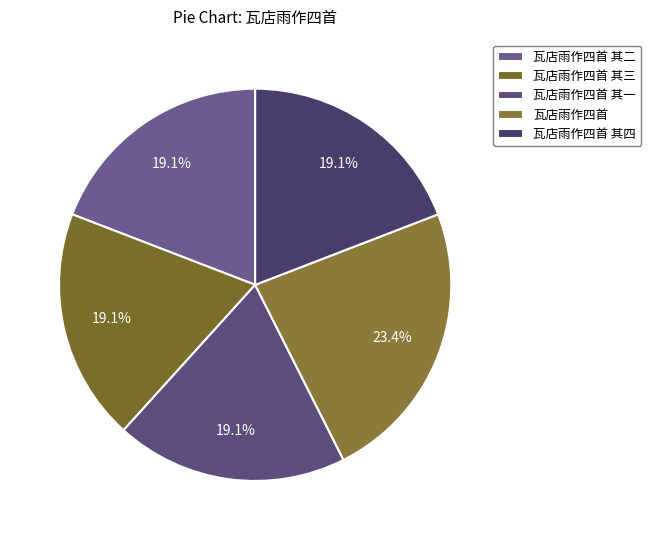

What percentage do 瓦店雨作四首 and 瓦店雨作四首 其四 together represent?

42.6%